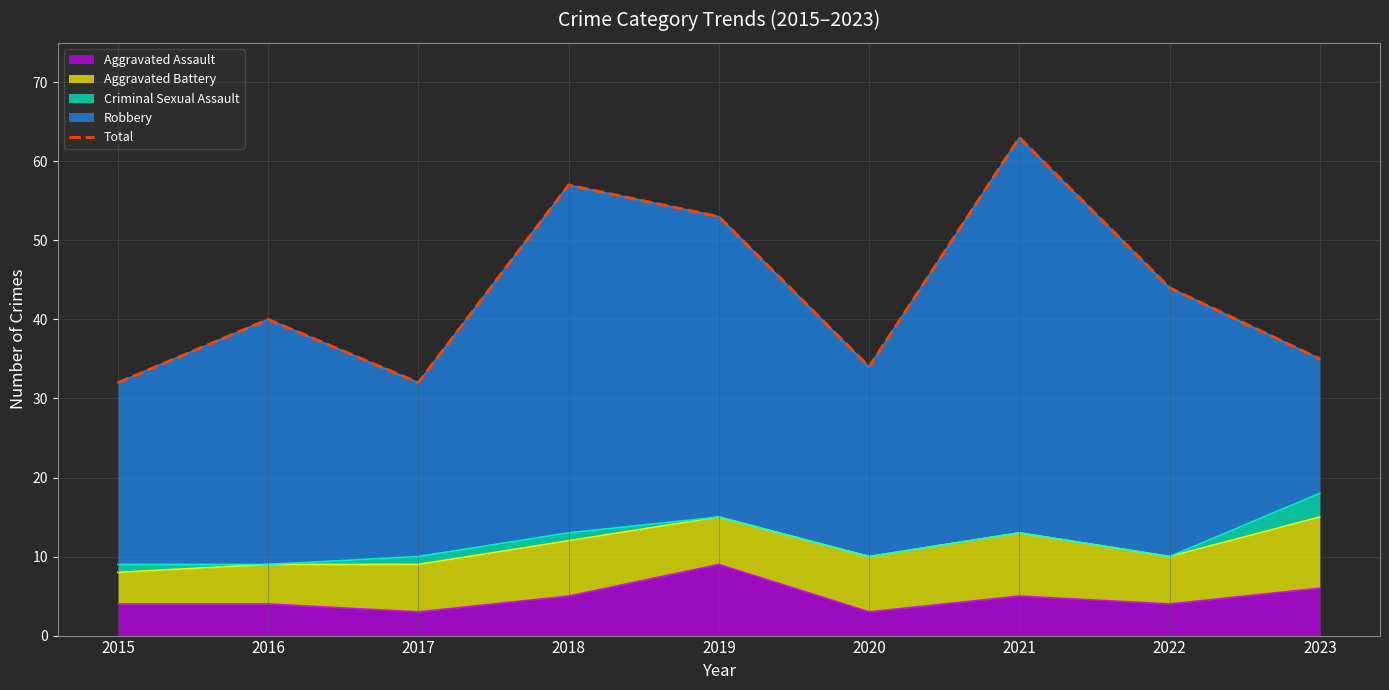

List the labels in order of value, smallest first.

2015, 2017, 2020, 2023, 2016, 2022, 2019, 2018, 2021